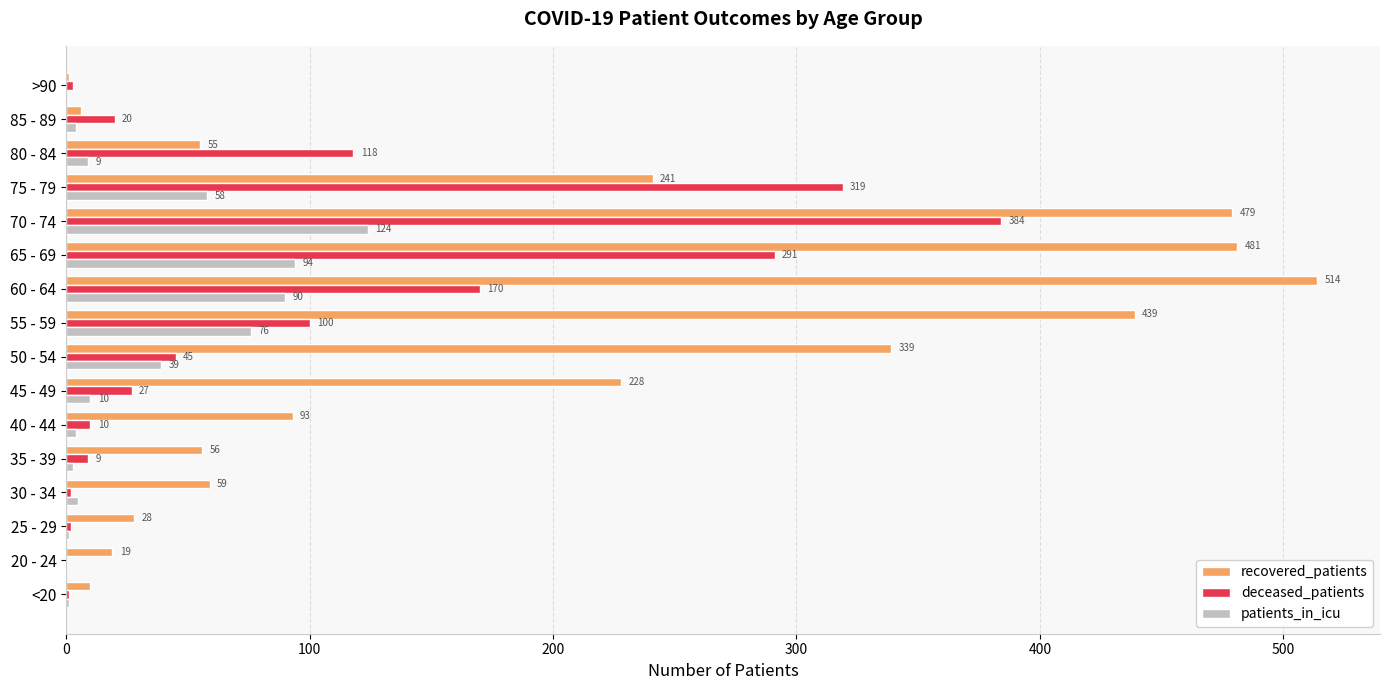

Between 45 - 49 and 60 - 64, which series saw the biggest shift?

recovered_patients